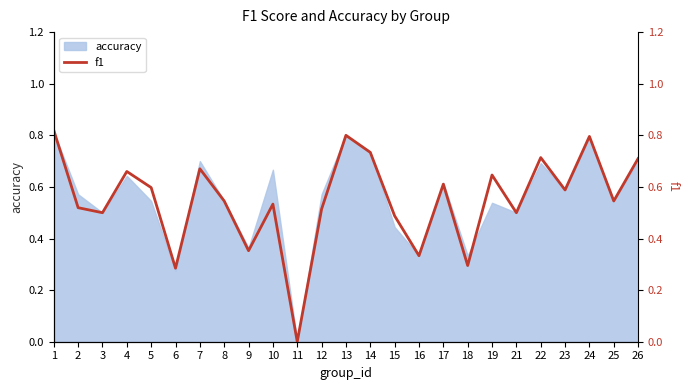

True or false: accuracy has a value of 0.2 at 13.

False